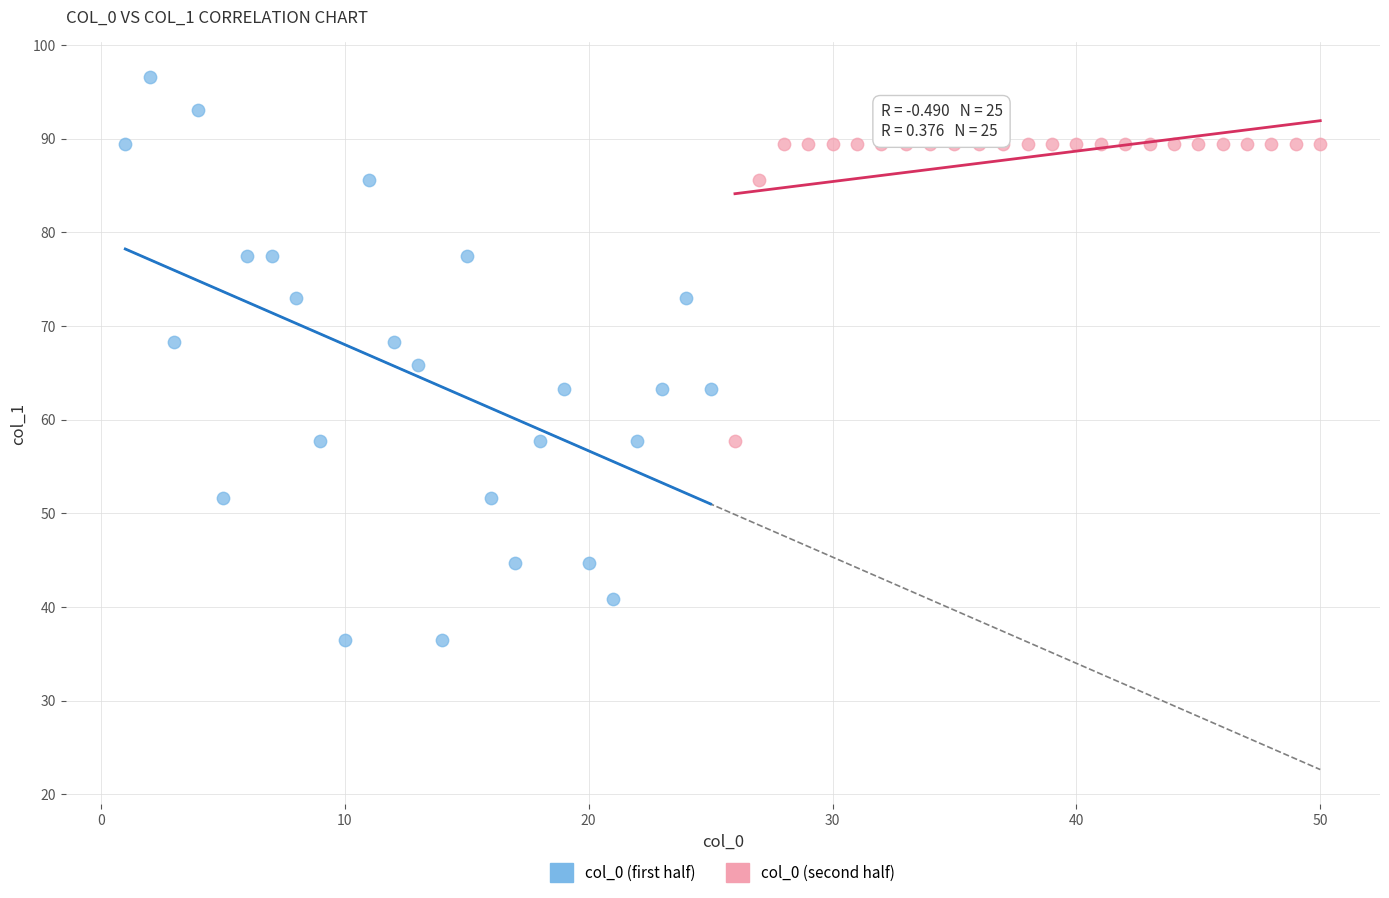

Which series reaches the maximum Y coordinate?

col_0 (first half)